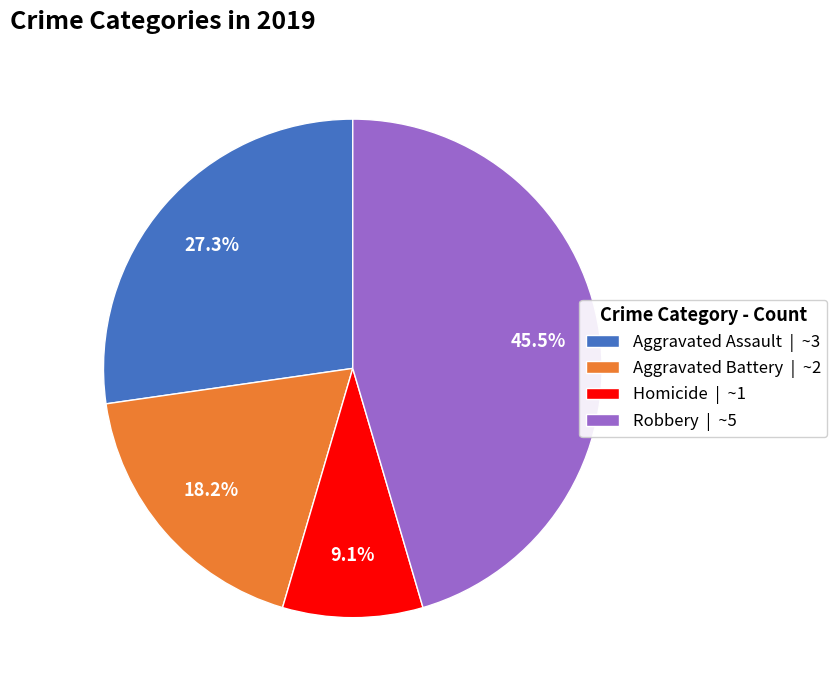

Which category has the biggest portion of the pie?

Robbery | ~5